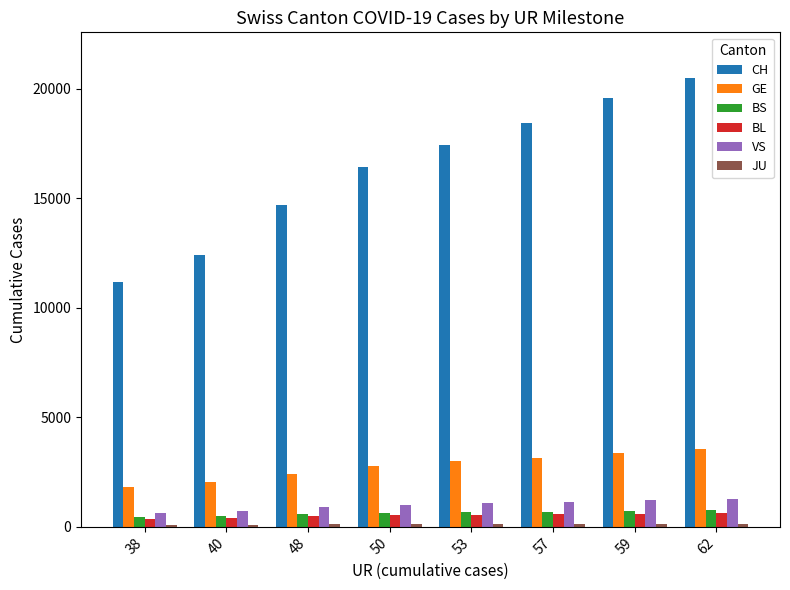

Which series has the largest total across all categories?

CH